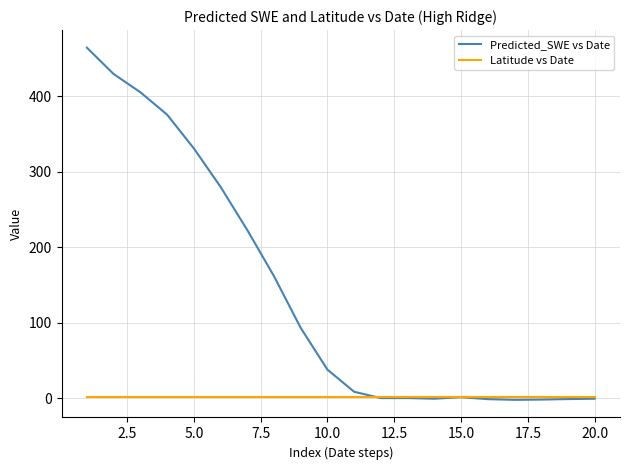

Which series has the largest range (max minus min)?

Predicted_SWE vs Date